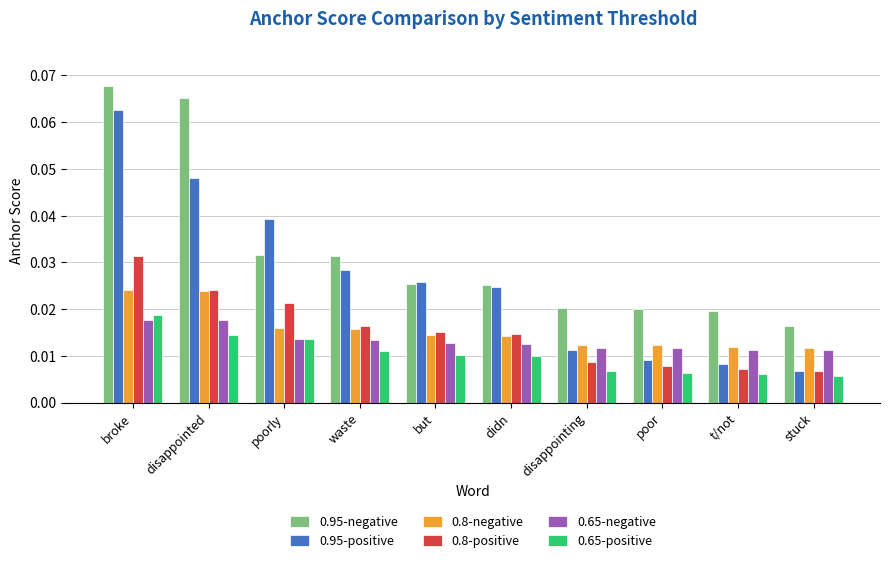

Which series changed the most between poorly and didn?

0.95-positive